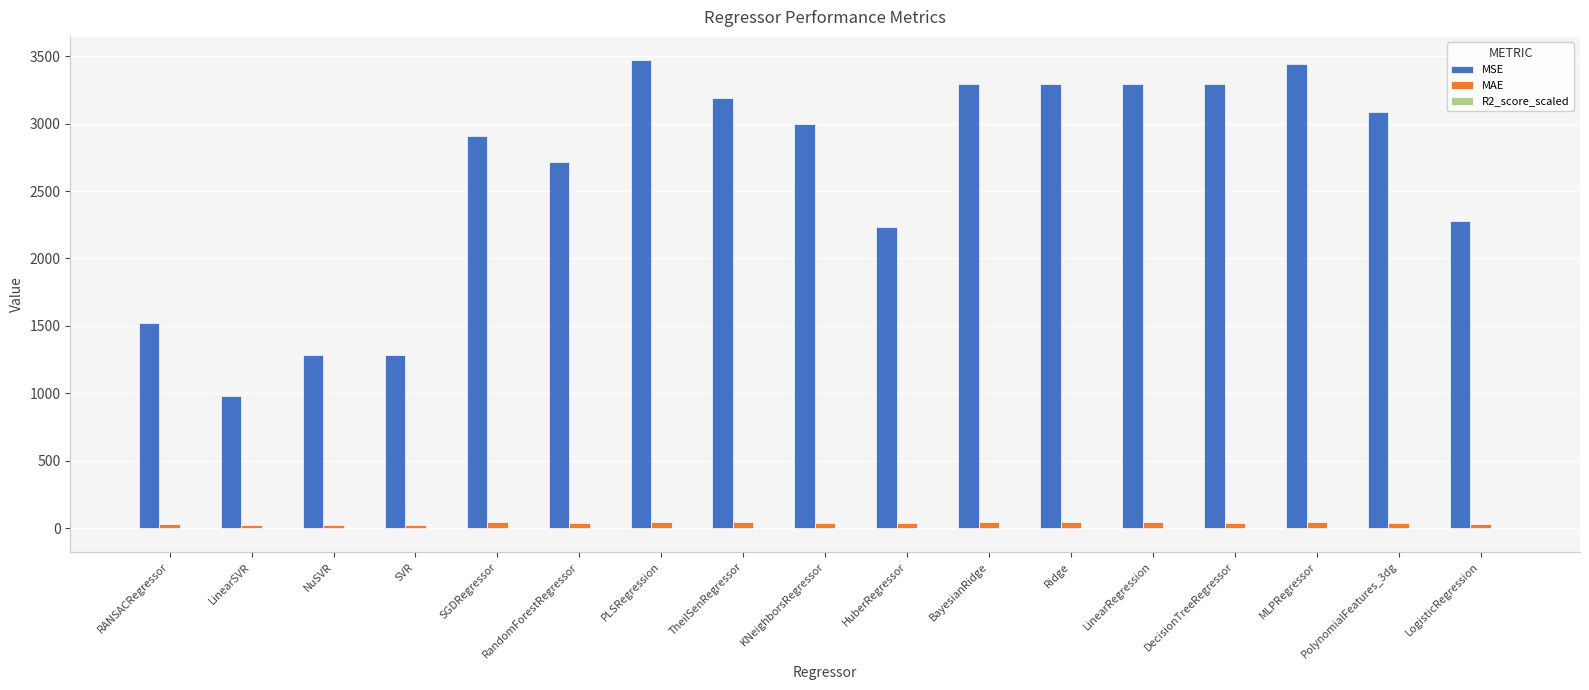

Which series changed the most between LinearSVR and KNeighborsRegressor?

MSE